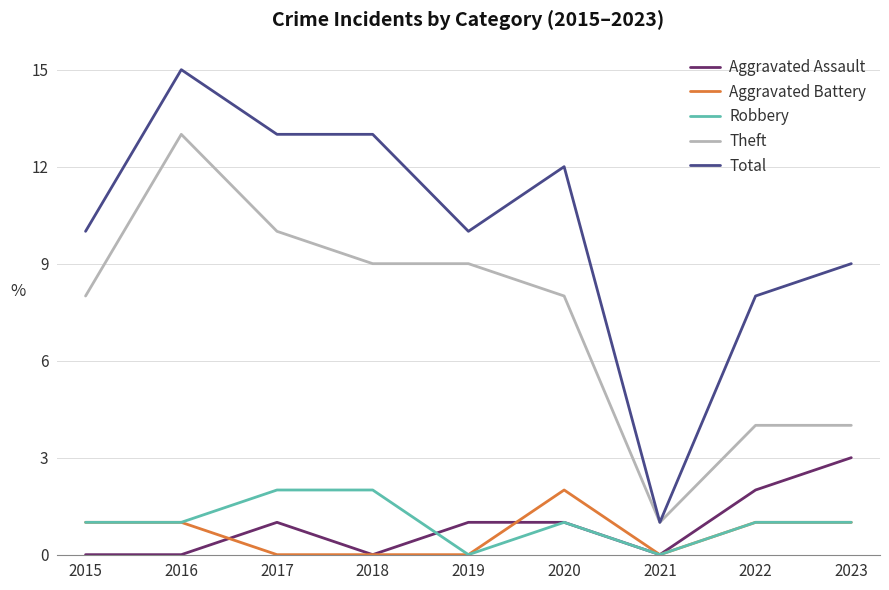

True or false: Aggravated Assault and Total intersect in this chart.

False